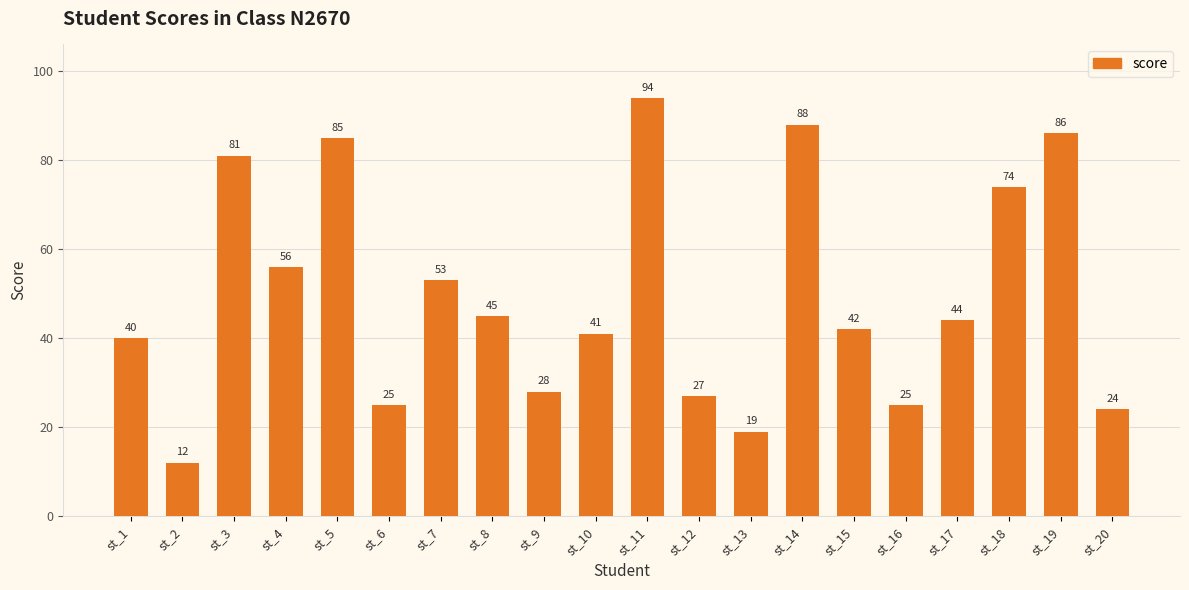

How many values are below 44?

10